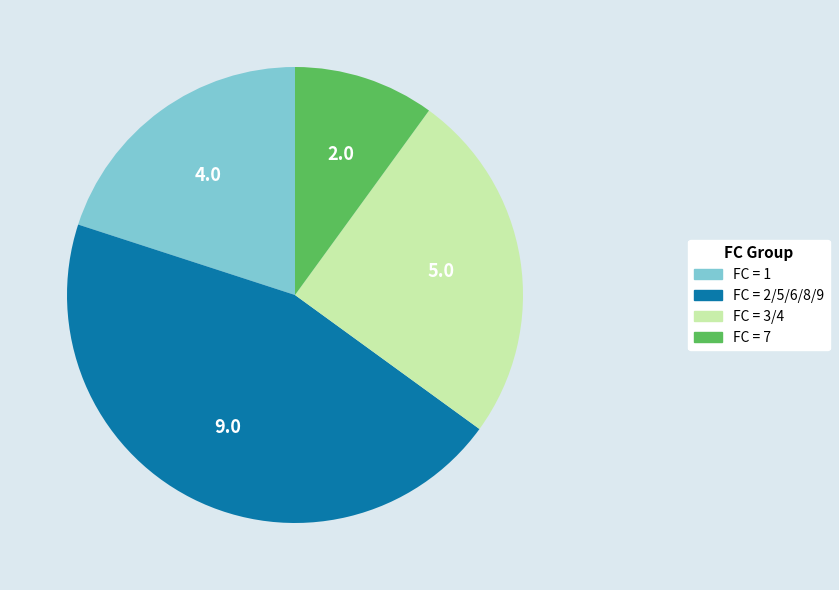

Is there a majority slice in this chart?

No